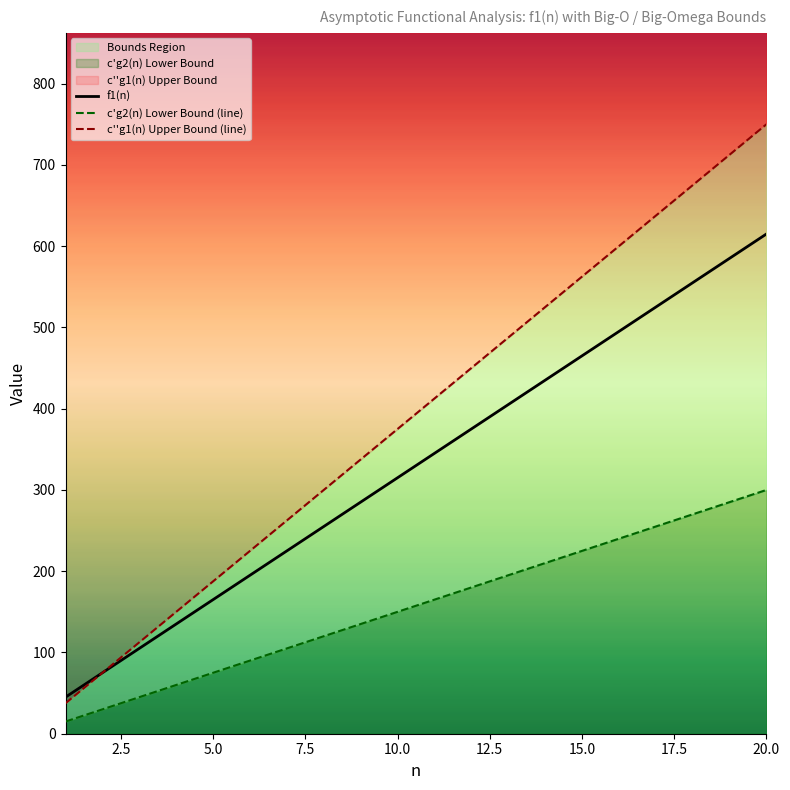

Reading left to right, transcribe all the data shown in this chart.

f1(n): 45.0	75.0	105.0	135.0	165.0	195.0	225.0	255.0	285.0	315.0	345.0	375.0	405.0	435.0	465.0	495.0	525.0	555.0	585.0	615.0
c'g2(n) Lower Bound (line): 15.0	30.0	45.0	60.0	75.0	90.0	105.0	120.0	135.0	150.0	165.0	180.0	195.0	210.0	225.0	240.0	255.0	270.0	285.0	300.0
c''g1(n) Upper Bound (line): 37.5	75.0	112.5	150.0	187.5	225.0	262.5	300.0	337.5	375.0	412.5	450.0	487.5	525.0	562.5	600.0	637.5	675.0	712.5	750.0